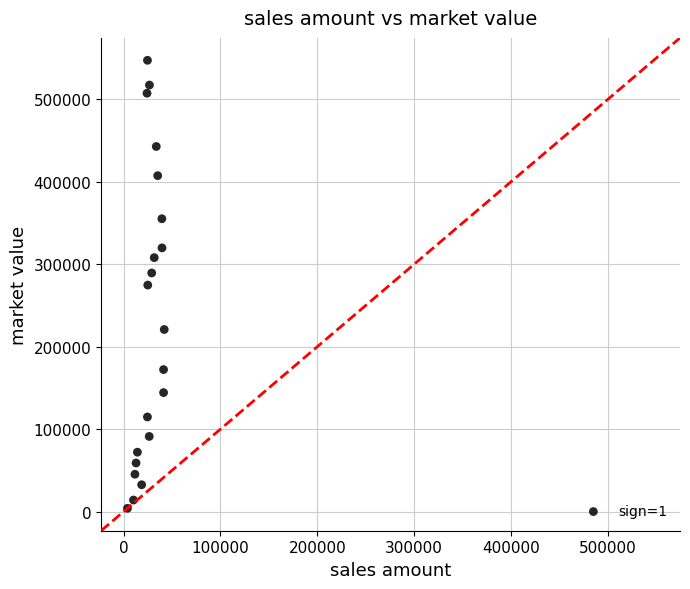

What is the range of Y values (max minus min)?

543393.4